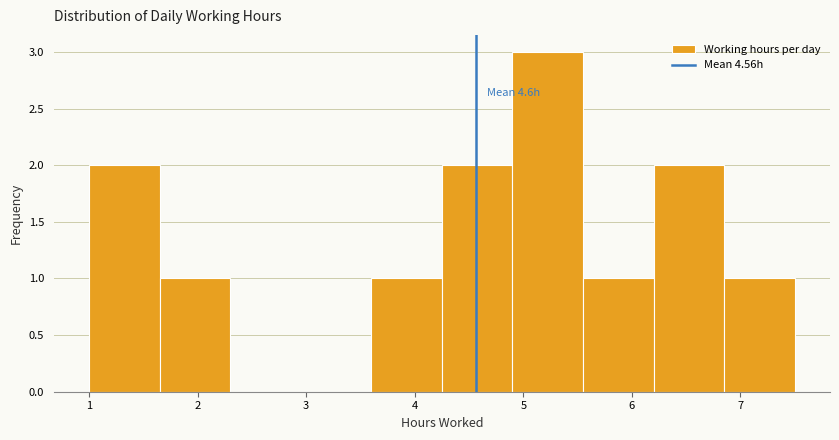

Which range on the x-axis has the tallest bar?

4.90 to 5.55